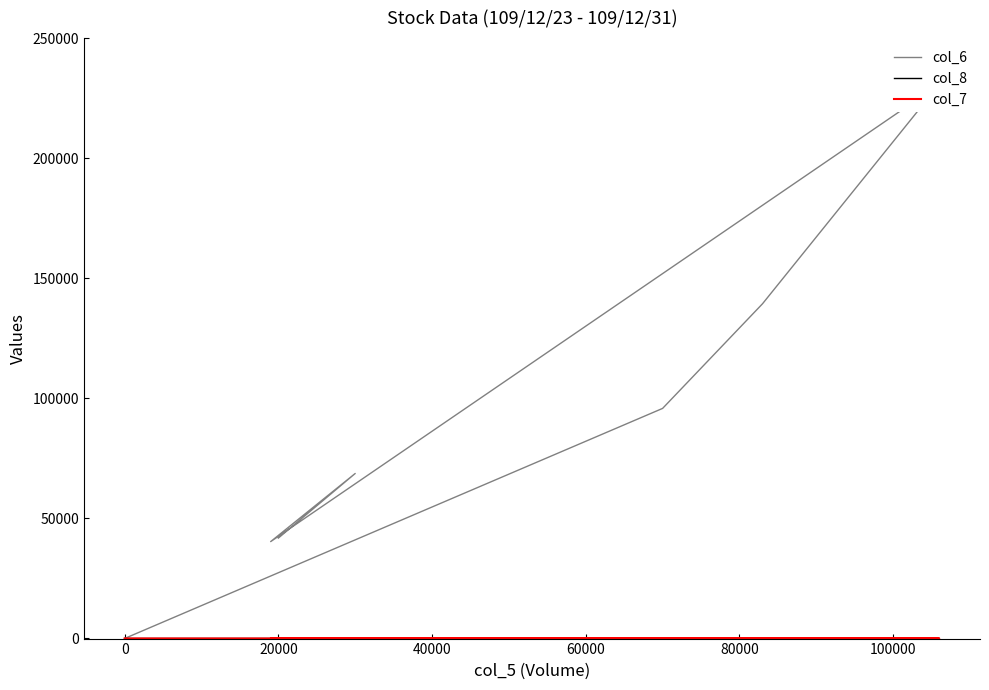

Count the number of data series in this chart.

3